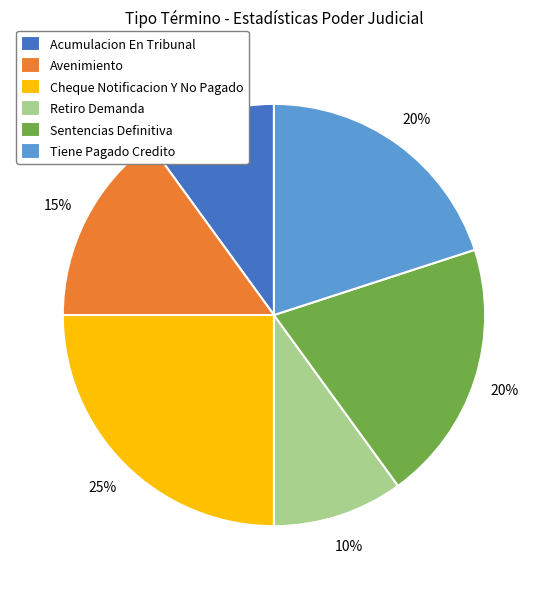

To the nearest percent, what is the difference between the Acumulacion En Tribunal and Cheque Notificacion Y No Pagado slice percentages?

15%